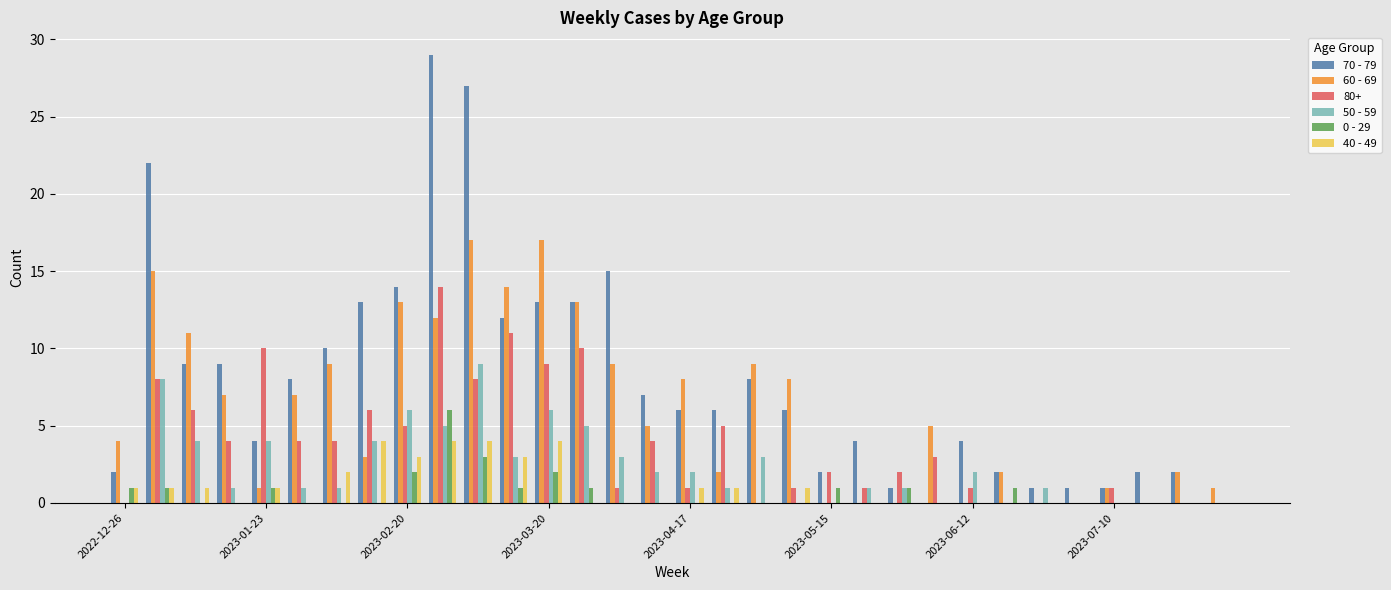

What is the sum of all 60 - 69 values?

195